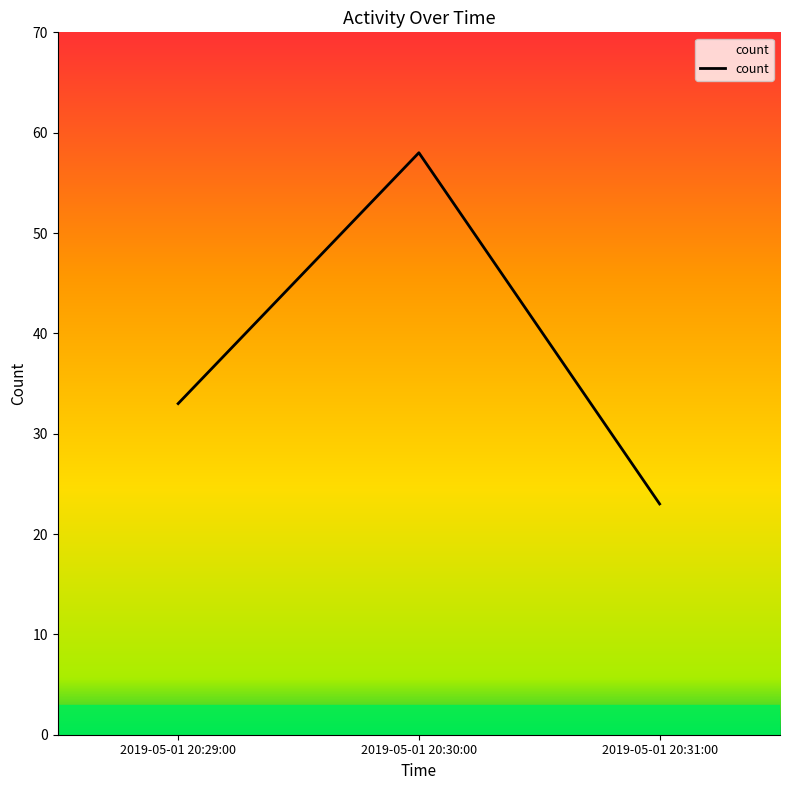

Which label corresponds to the smallest value in the chart?

2019-05-01 20:31:00